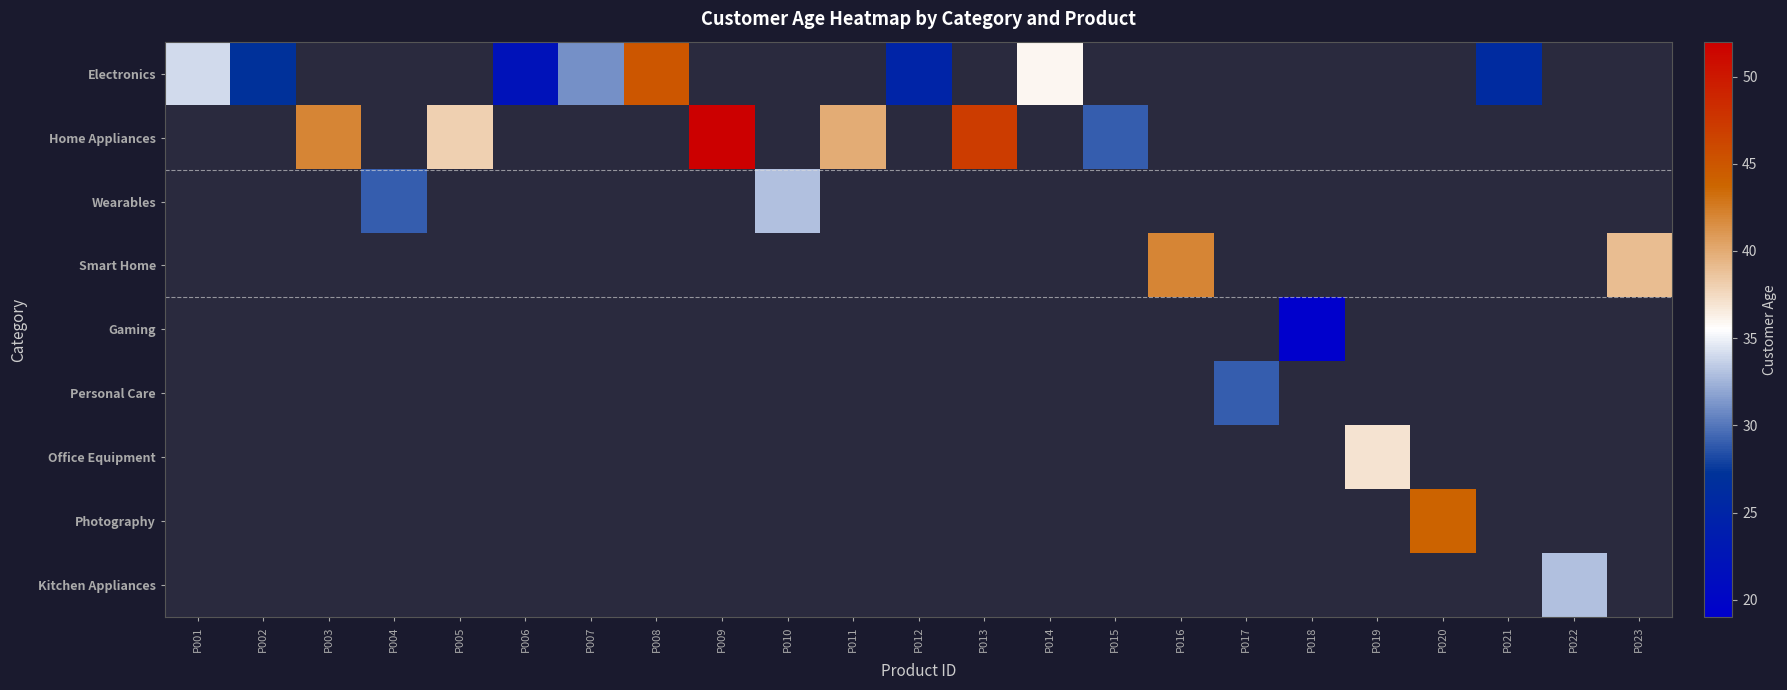

What is the spread (max minus min) of values at P017?

29